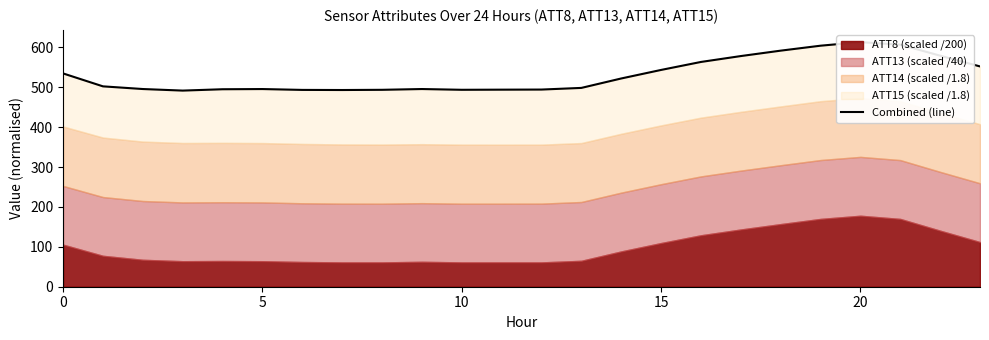

The chart shows a value of 493.6 at 6. True or false?

True